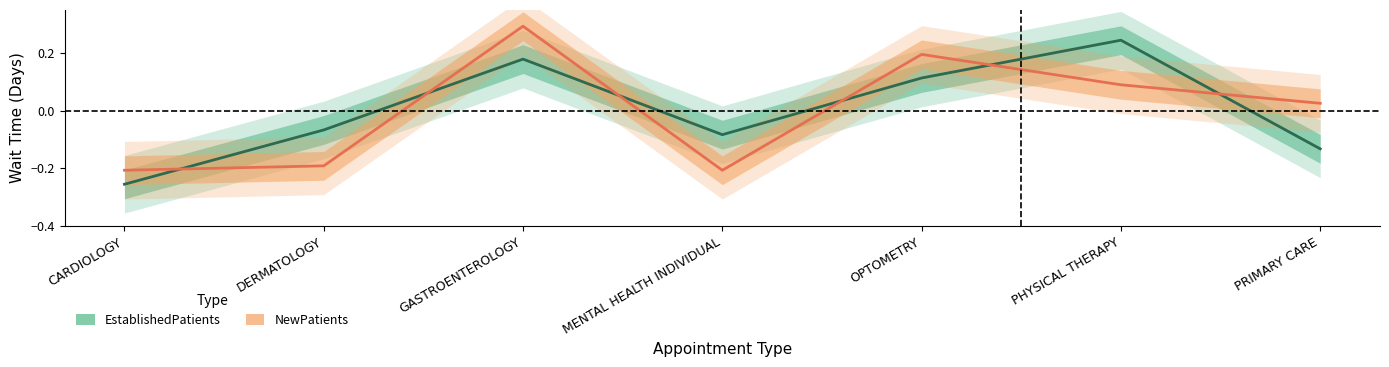

In EstablishedPatients, how many points are lower than both neighbors (excluding endpoints)?

1